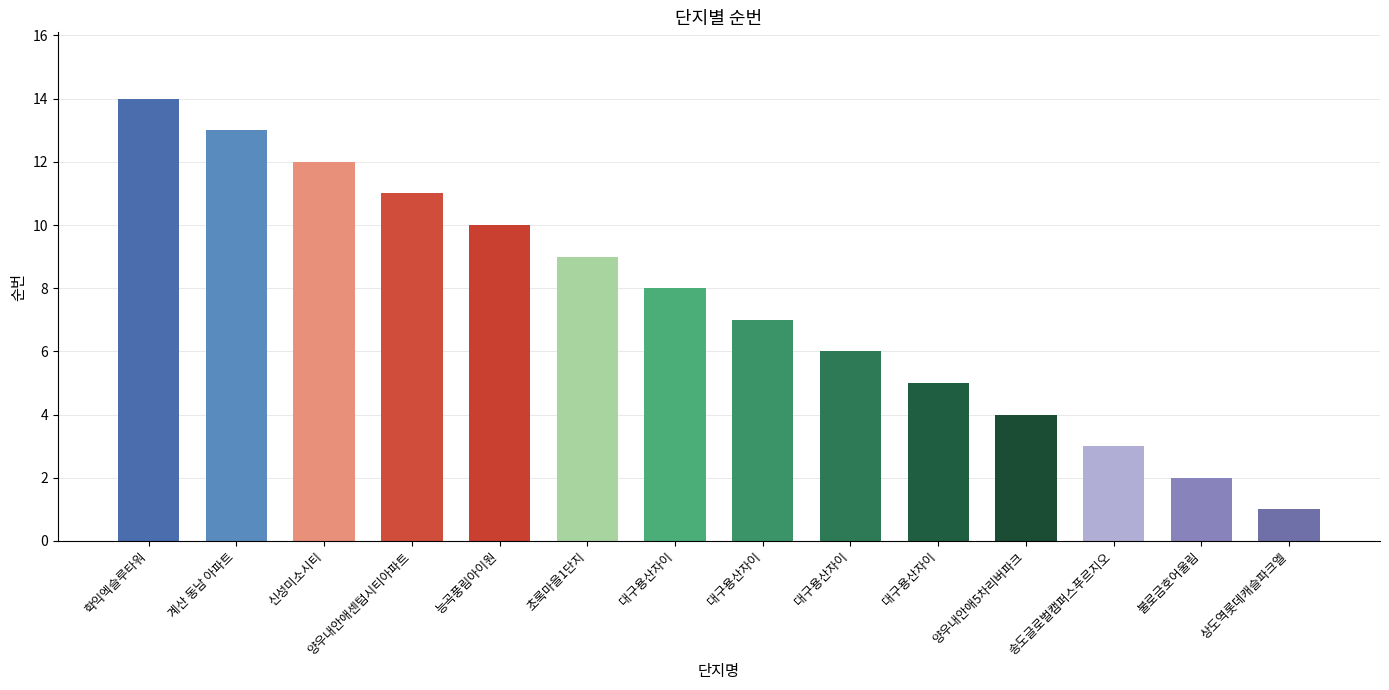

What is the greatest value displayed?

14